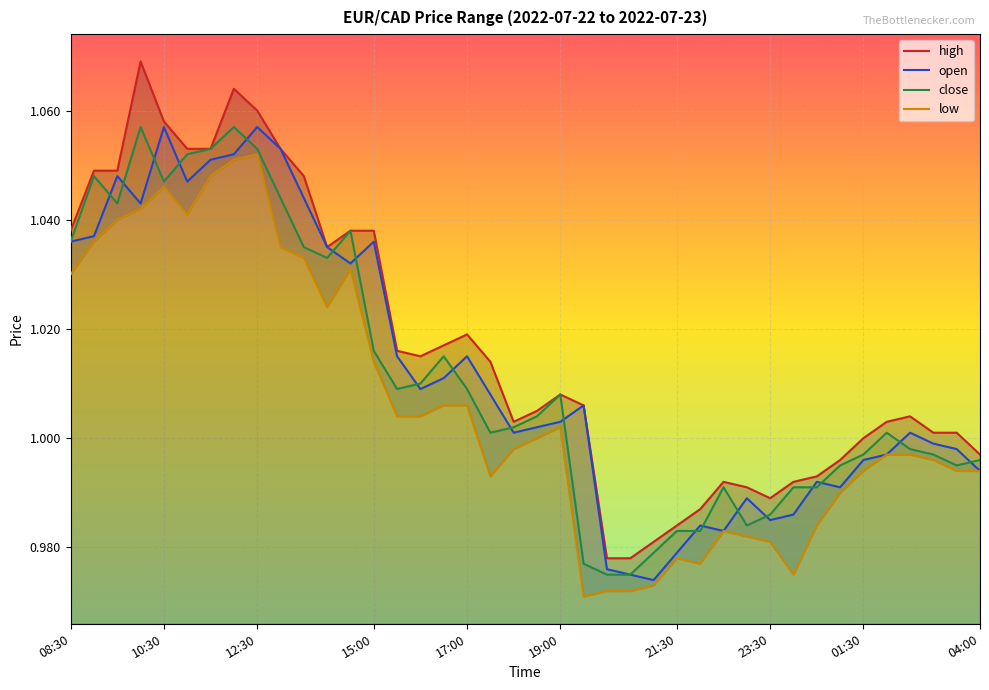

True or false: high and low intersect in this chart.

False